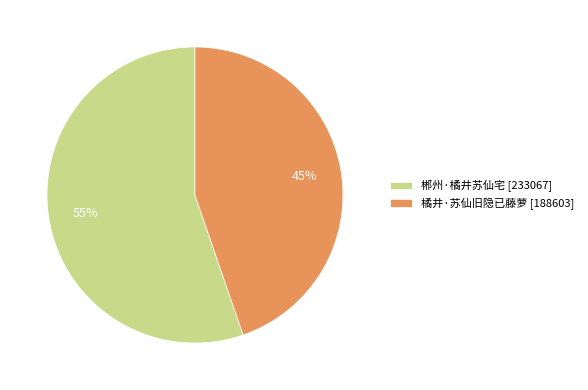

Count the number of slices in the pie.

2